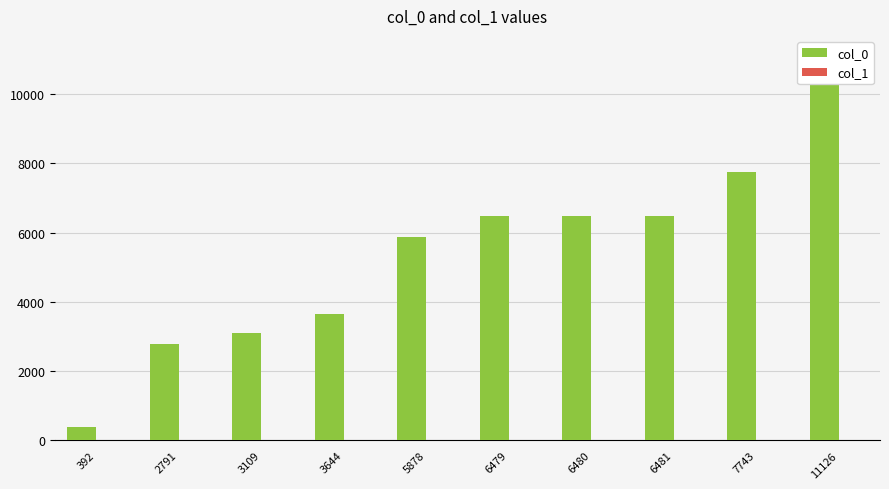

What is the value of the col_1 bar at the 2nd from the left?

2